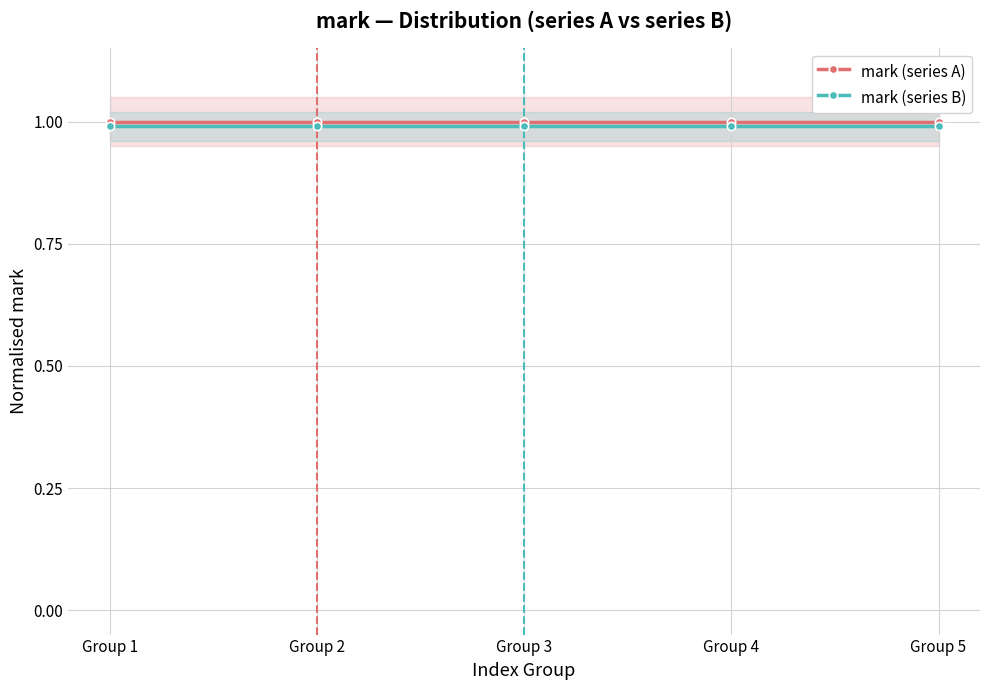

Which series has the largest total across all categories?

mark (series A)